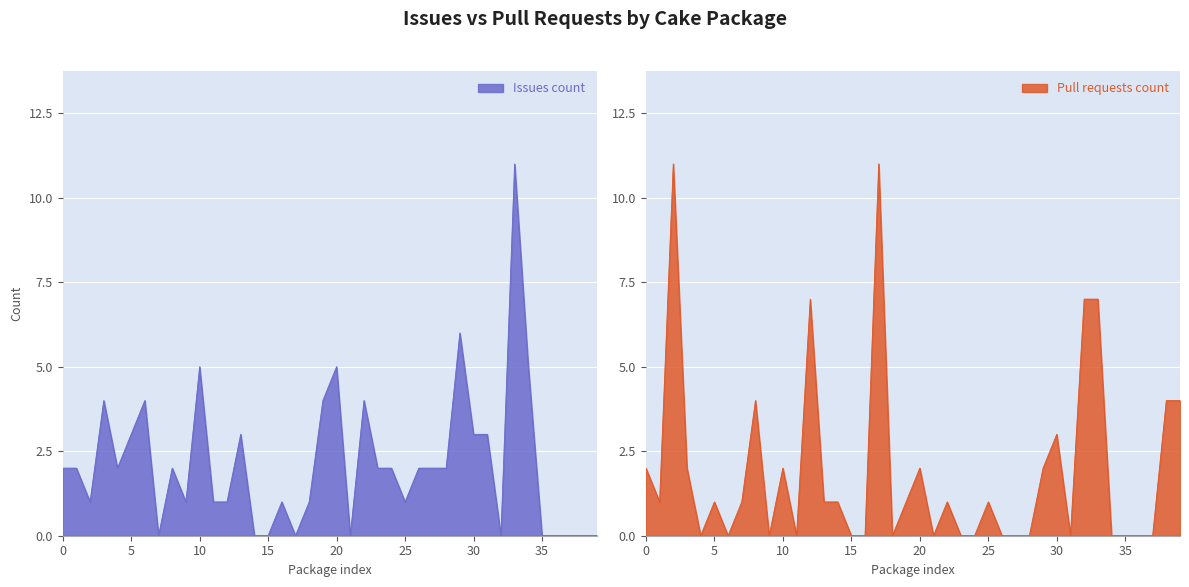

Reading right to left, transcribe all the data shown in this chart.

Issues count: 0	0	0	0	0	5	11	0	3	3	6	2	2	2	1	2	2	4	0	5	4	1	0	1	0	0	3	1	1	5	1	2	0	4	3	2	4	1	2	2
Pull requests count: 4	4	0	0	0	0	7	7	0	3	2	0	0	0	1	0	0	1	0	2	1	0	11	0	0	1	1	7	0	2	0	4	1	0	1	0	2	11	1	2